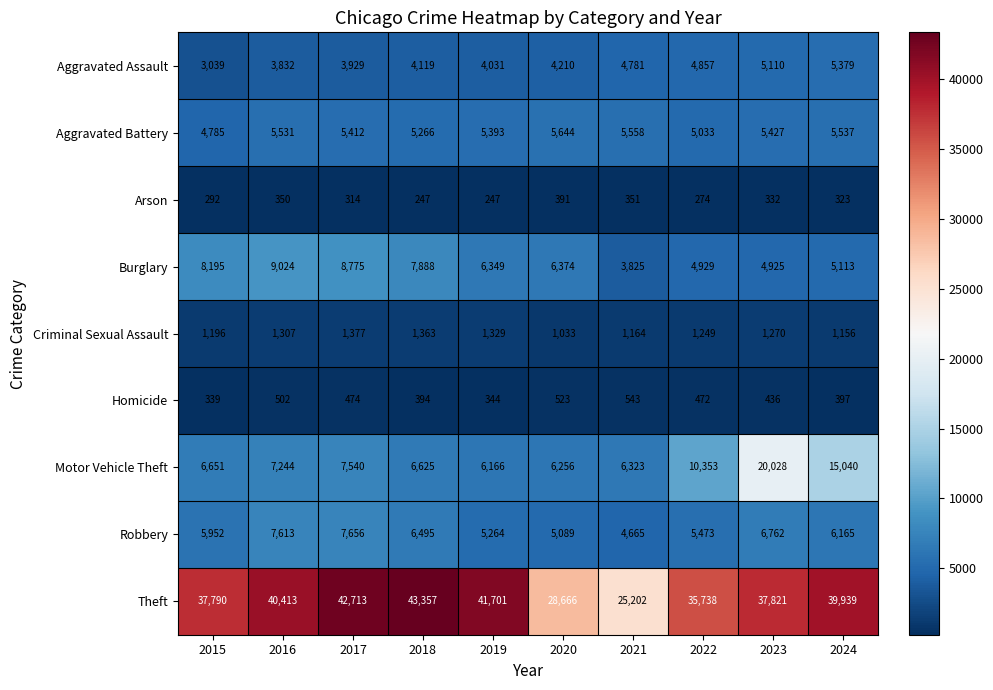

What is the difference between the Theft values at 2023 and 2021?

12619